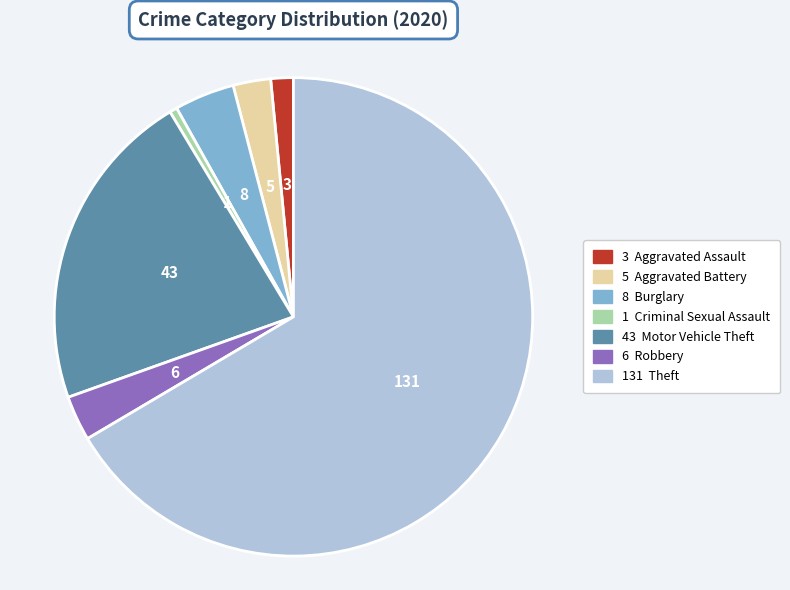

Is there any slice that represents more than half of the pie?

Yes